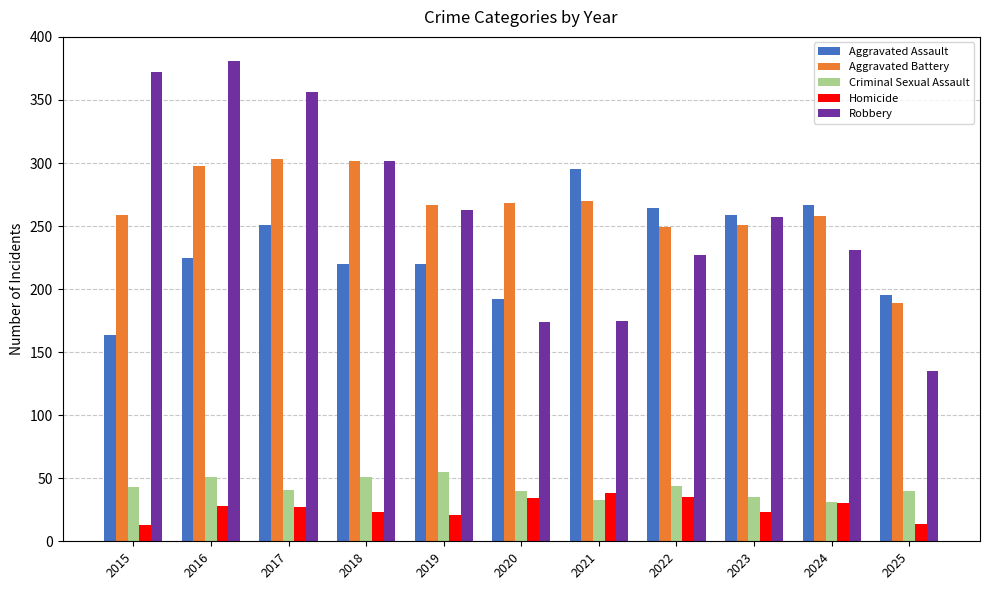

What is the highest value of the Robbery series?

381